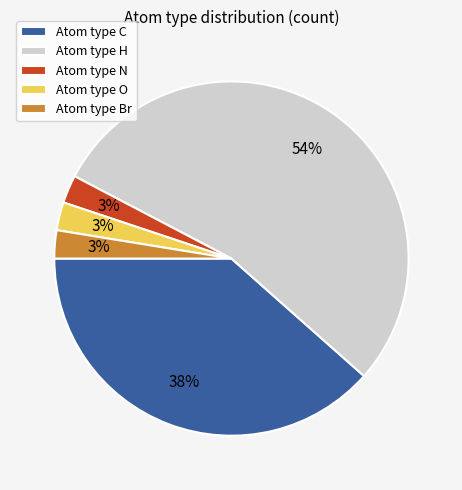

The Atom type N slice represents 3% of the pie. True or false?

True